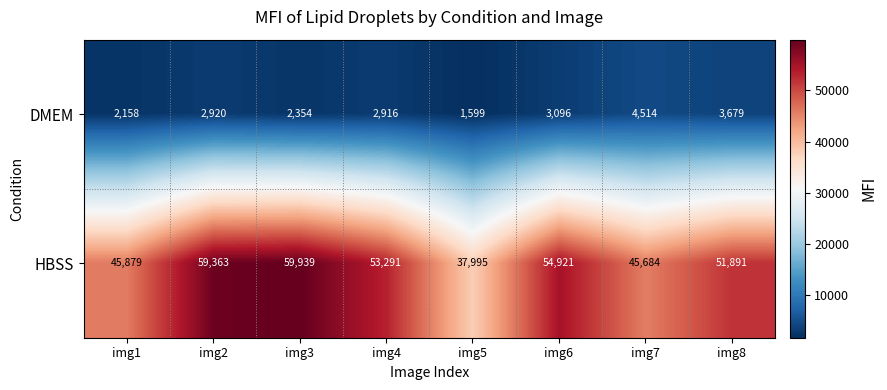

Reading left to right, list all the values displayed in this chart.

DMEM: 2158	2920	2354	2916	1599	3096	4514	3679
HBSS: 45879	59363	59939	53291	37995	54921	45684	51891